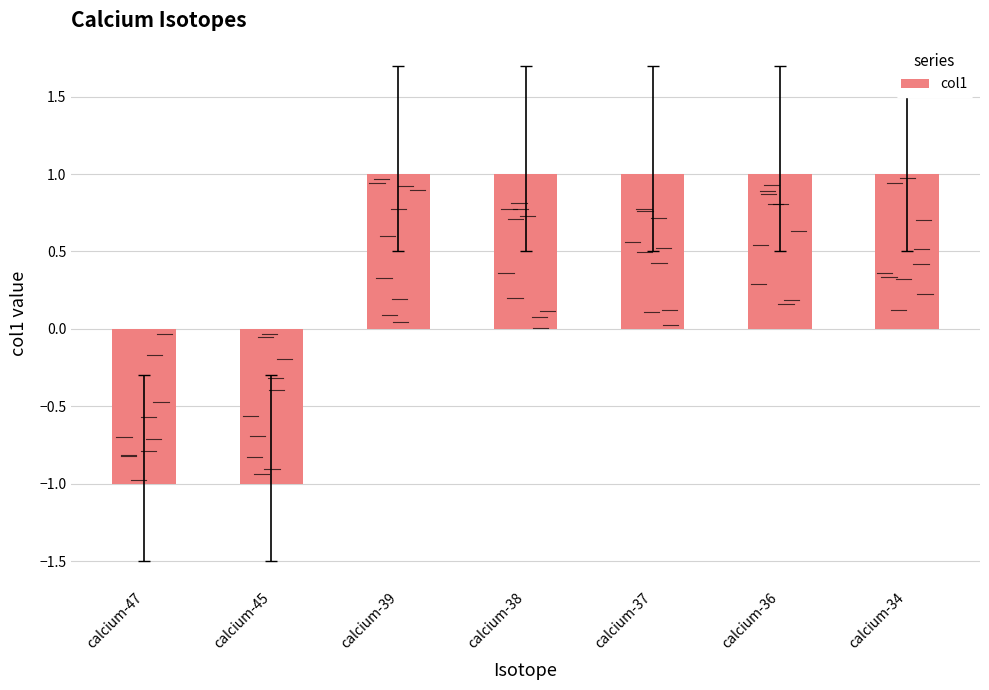

Are the bars horizontal?

No